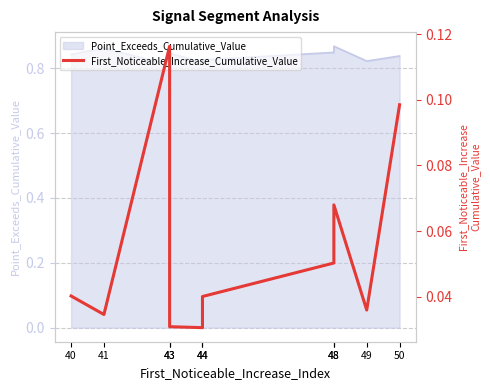

Reading left to right, what are all the values shown in this chart?

0.0	0.0	0.1	0.0	0.0	0.0	0.1	0.1	0.0	0.1